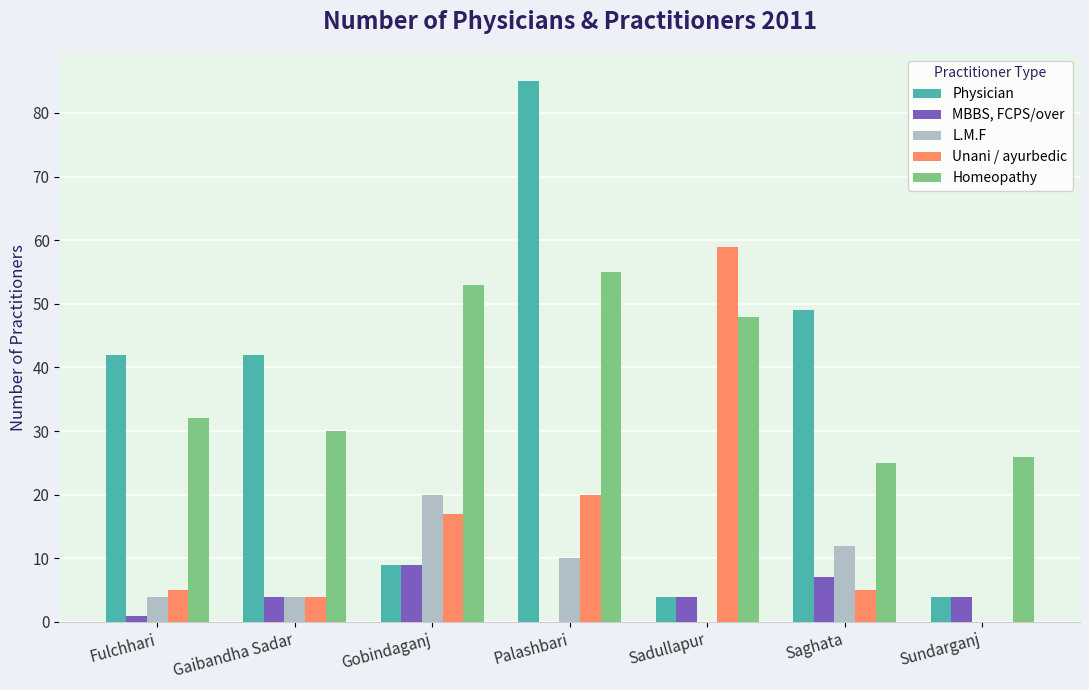

Reading left to right, extract all data points from this chart.

Physician: 42	42	9	85	4	49	4
MBBS, FCPS/over: 1	4	9	0	4	7	4
L.M.F: 4	4	20	10	0	12	0
Unani / ayurbedic: 5	4	17	20	59	5	0
Homeopathy: 32	30	53	55	48	25	26